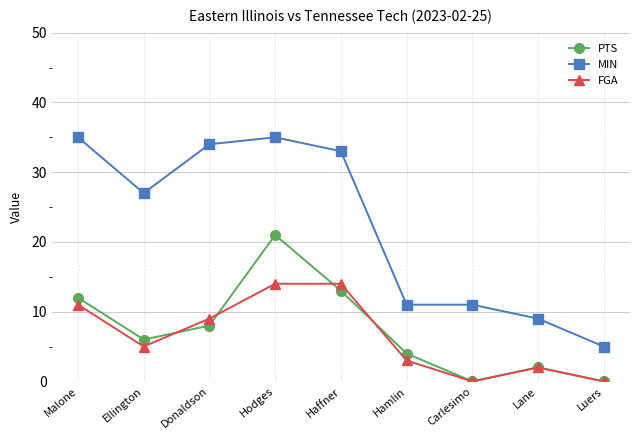

How many data points in MIN are less than 27?

4